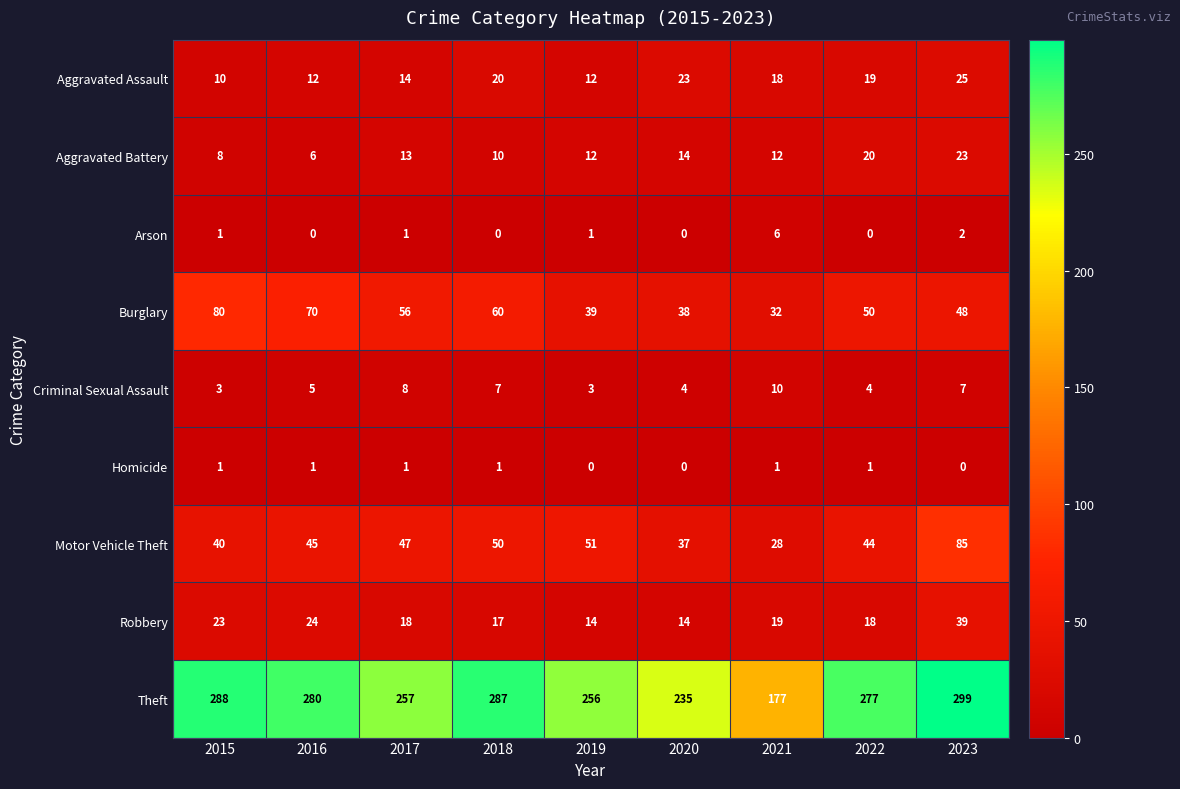

What is the difference between the maximum and second lowest values in the Theft series?

64